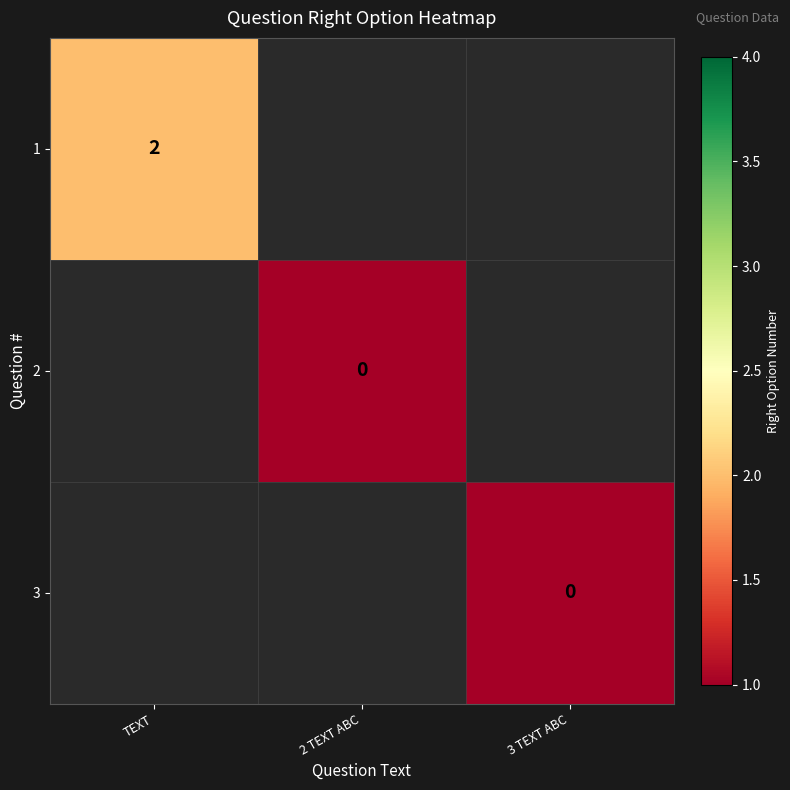

Rank the categories by 2 value from lowest to highest.

TEXT, 2 TEXT ABC, 3 TEXT ABC